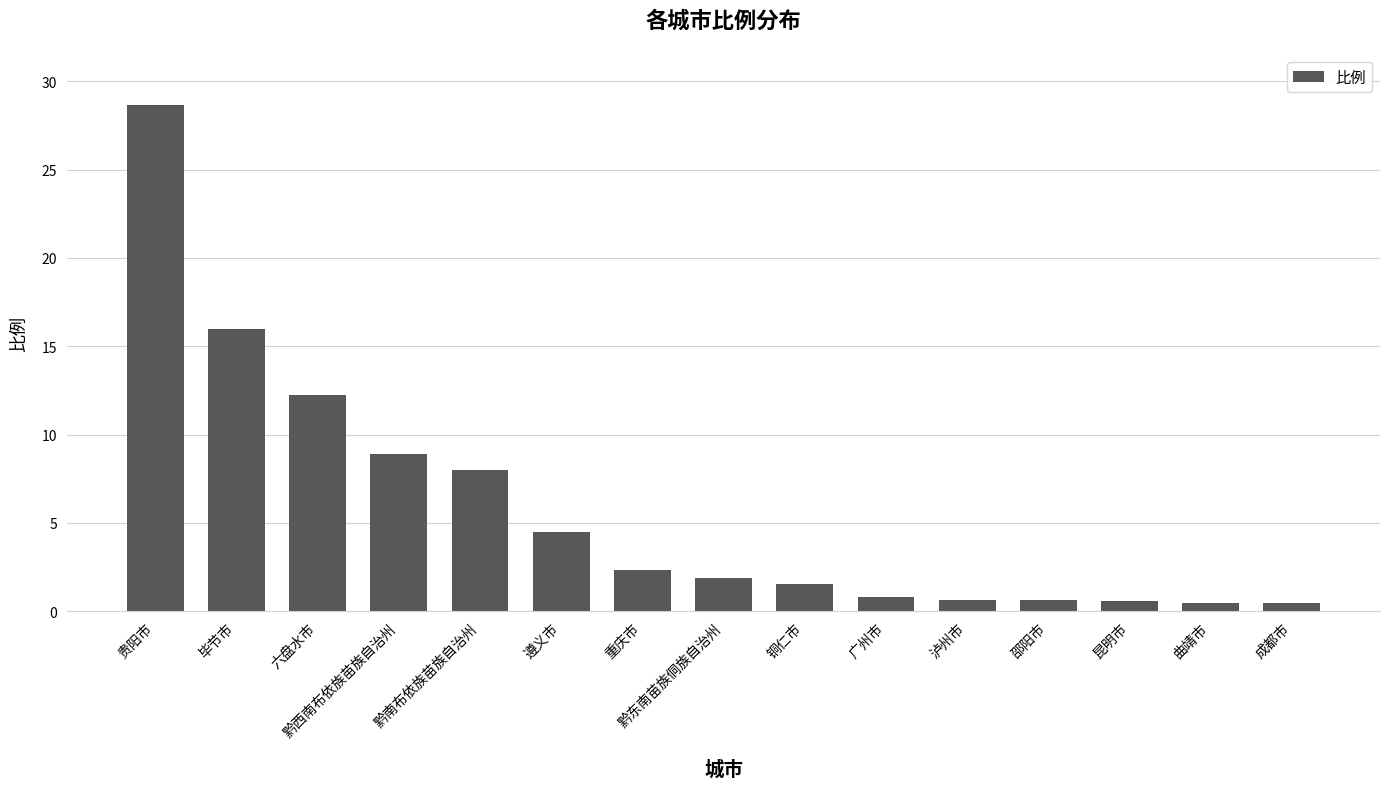

Count the number of categories in the chart.

15